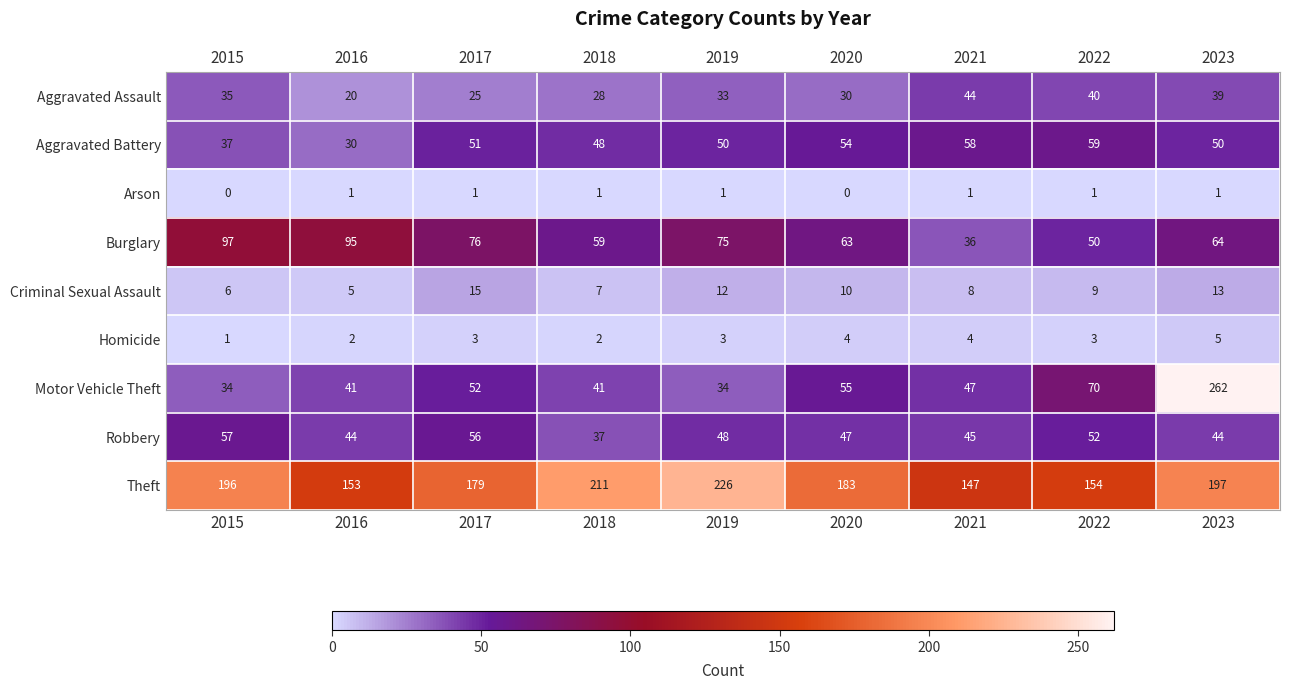

At 2022, list the series in order from largest to smallest.

Theft, Motor Vehicle Theft, Aggravated Battery, Robbery, Burglary, Aggravated Assault, Criminal Sexual Assault, Homicide, Arson